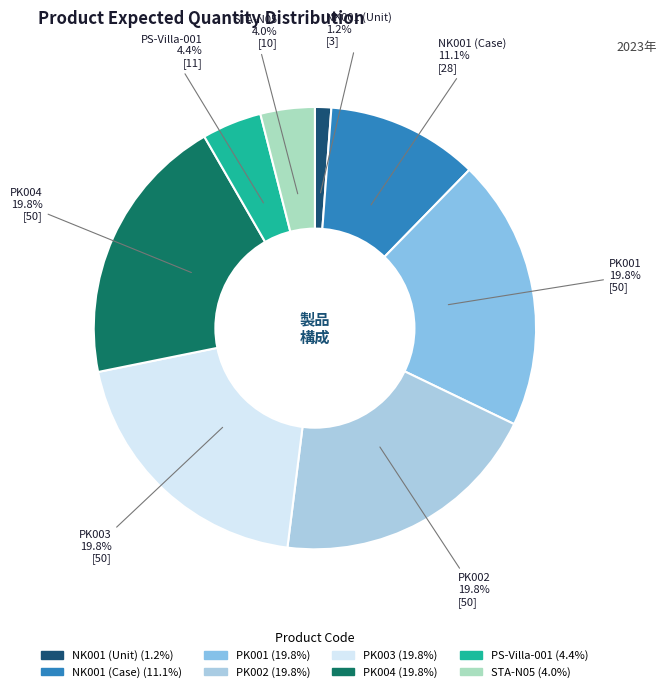

Does NK001 (Unit) represent more than half of the total?

No